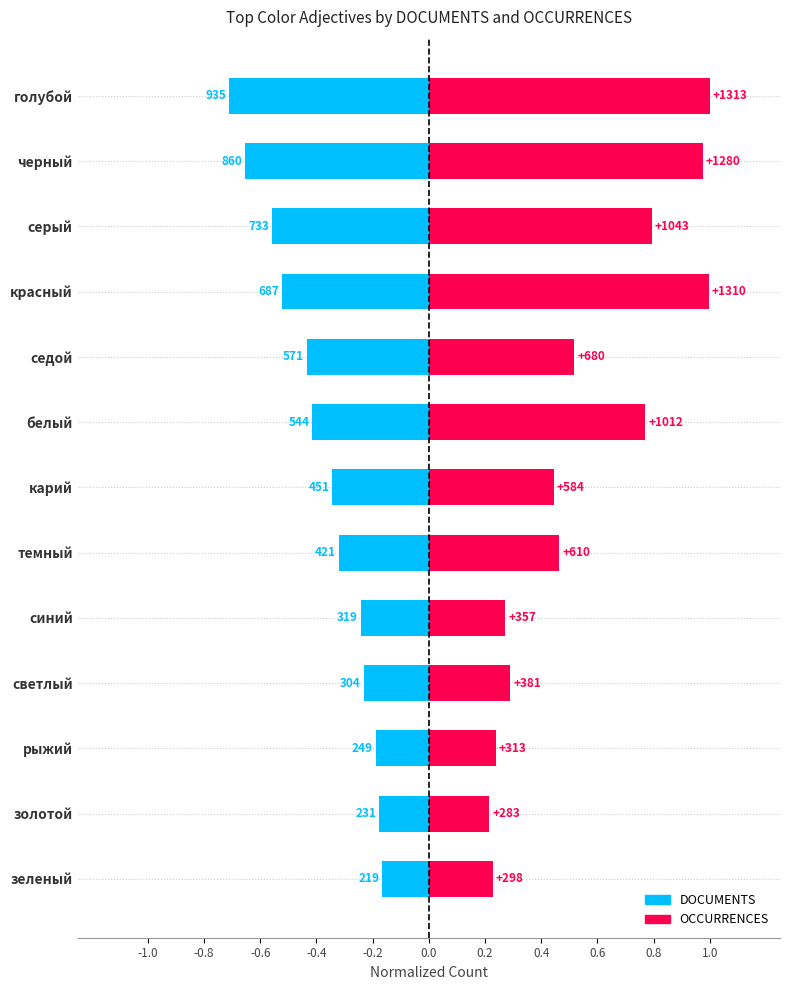

What are all the series names shown in the legend?

DOCUMENTS, OCCURRENCES